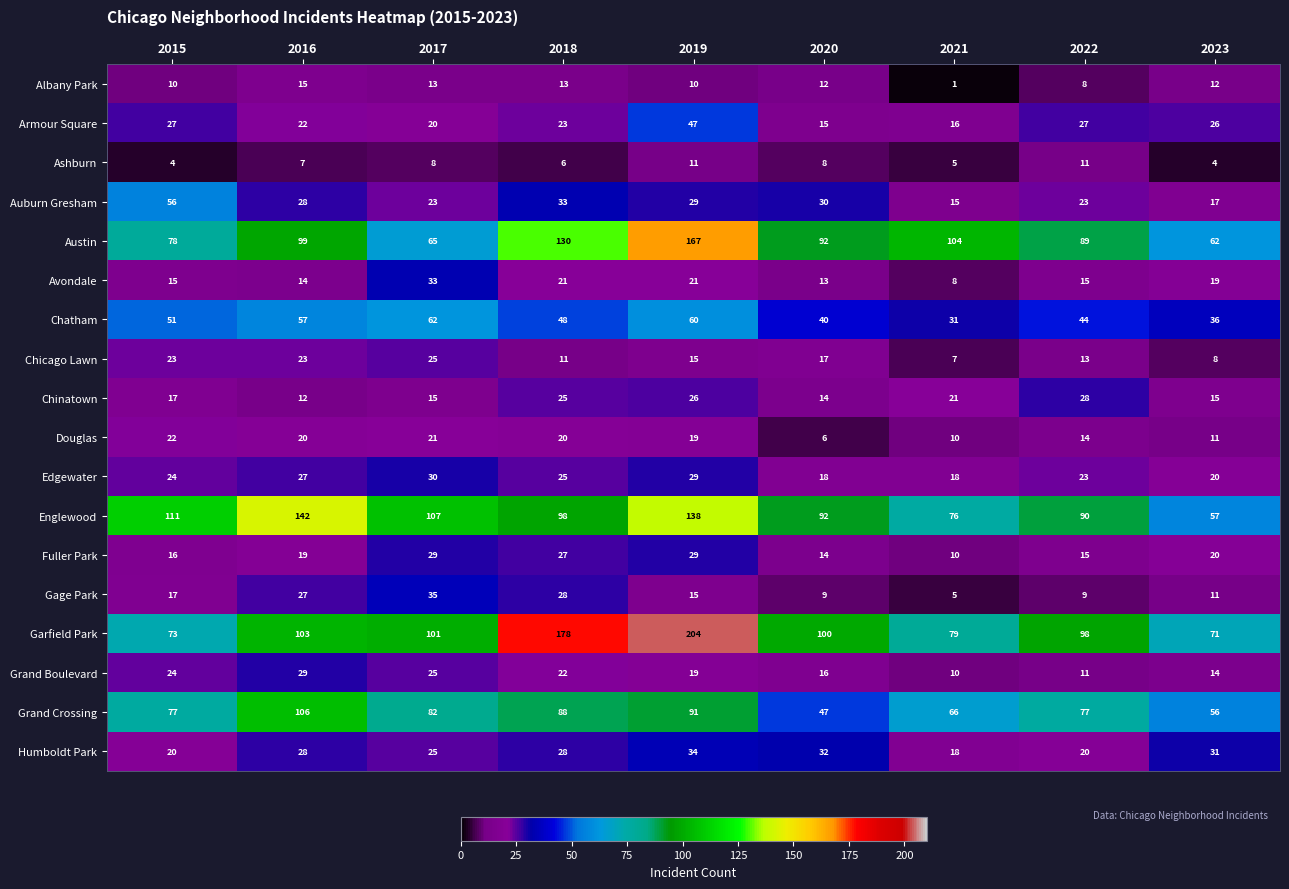

Which label corresponds to the largest value in the chart?

2019